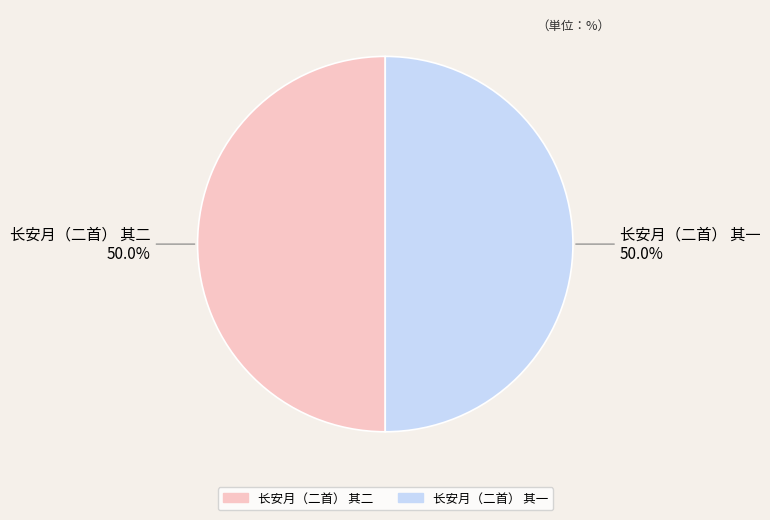

Approximately how many times larger is the value at 长安月（二首） 其二 compared to 长安月（二首） 其一?

1.0